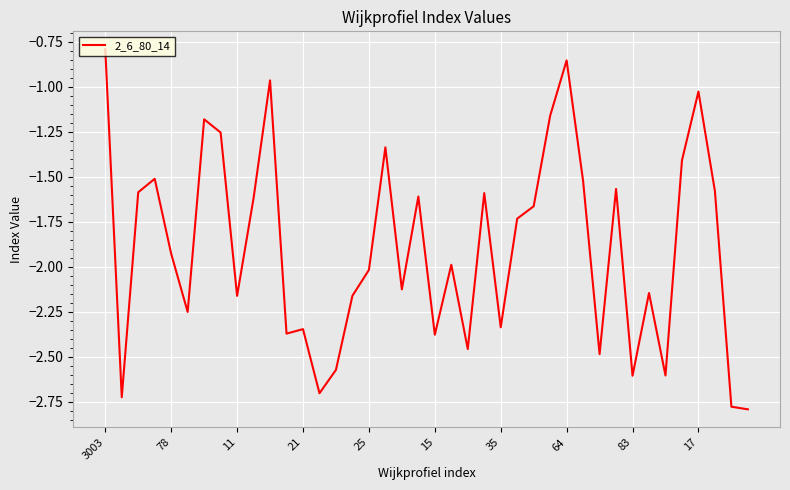

What is the maximum value shown in the chart?

-0.8